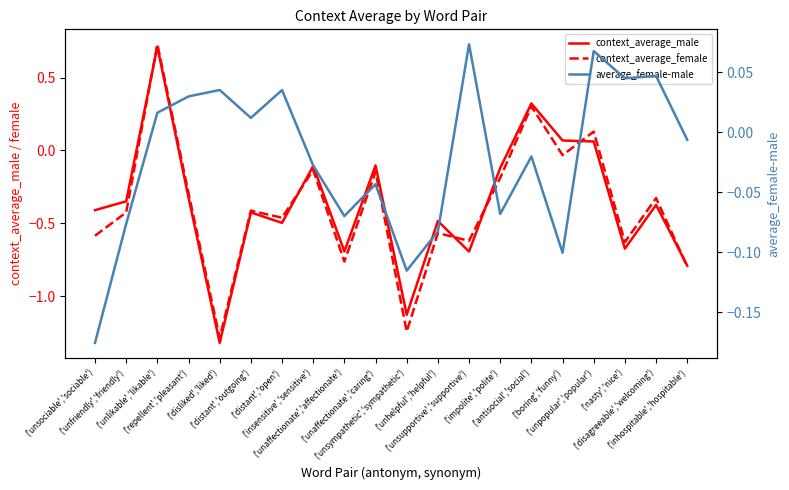

How many intersections are there between context_average_male and average_female-male?

4